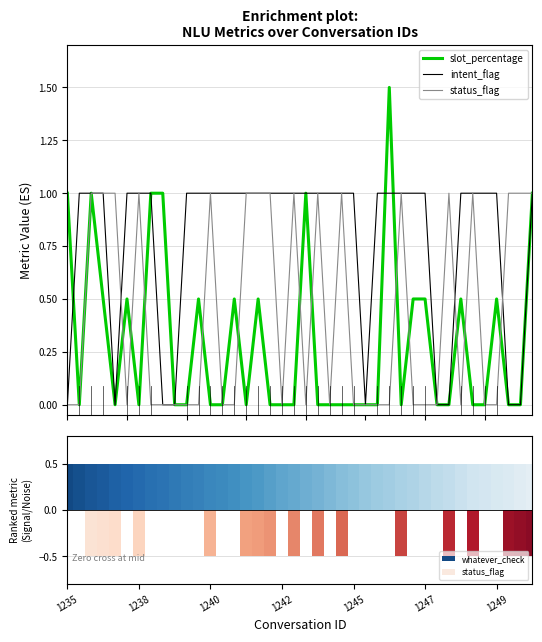

What is the total value across all series at 21?

1.0